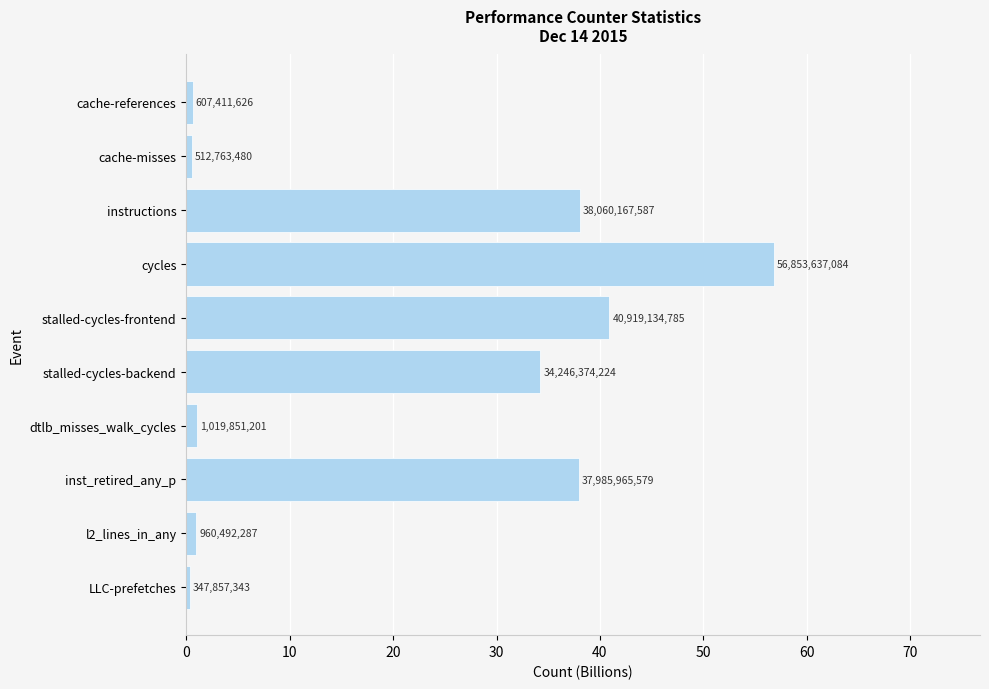

Are the bars horizontal?

Yes